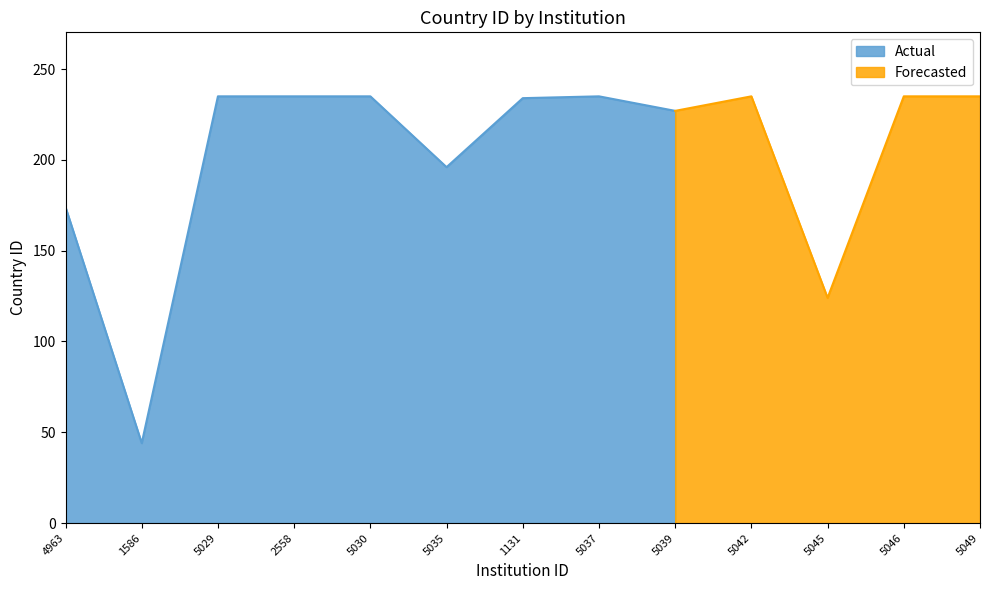

Reading left to right, extract all data points from this chart.

174	44	235	235	235	196	234	235	227	235	124	235	235